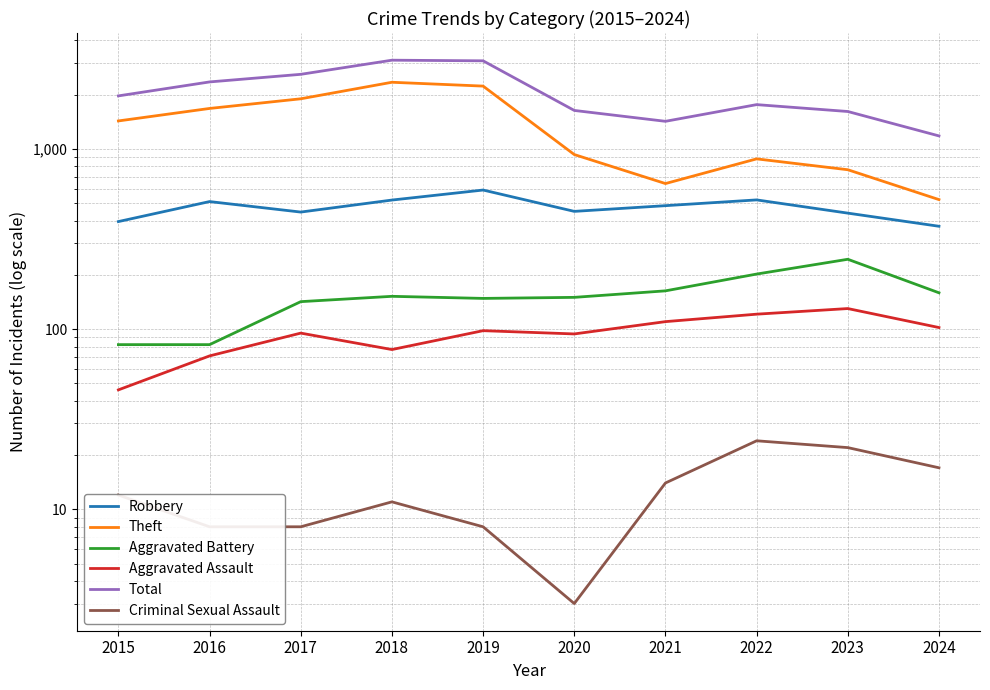

The value of Aggravated Assault at 2023 is 192. True or false?

False